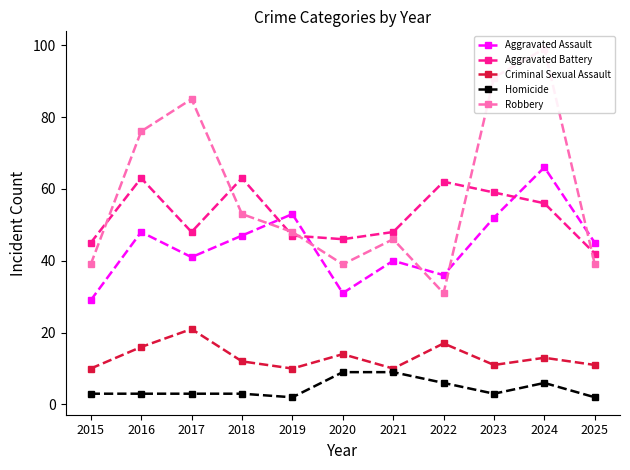

What is the value of the Aggravated Battery point at the 8th from the left?

62